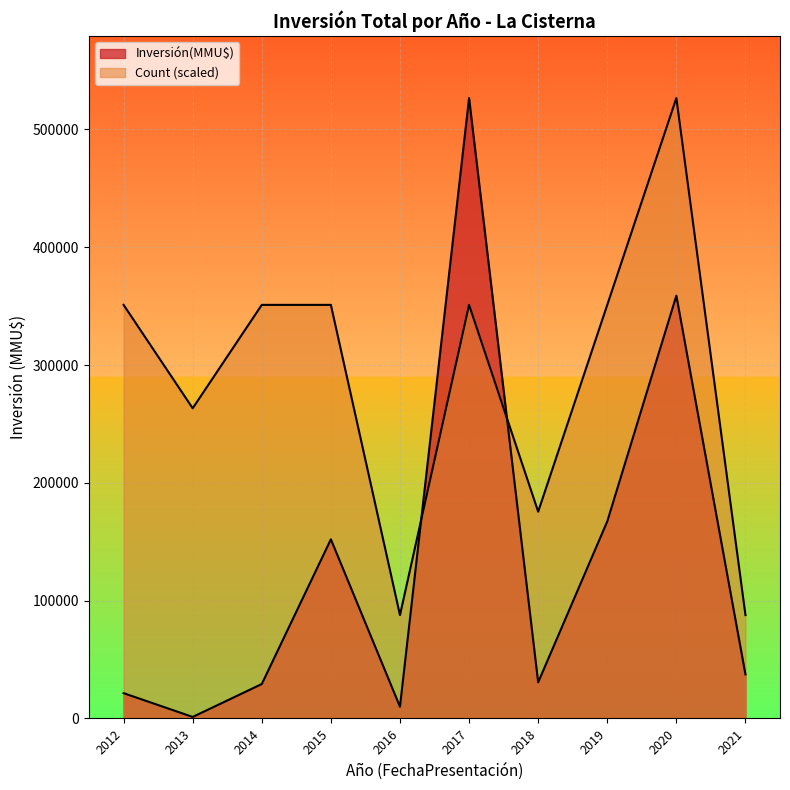

How many lines are shown in the chart?

2